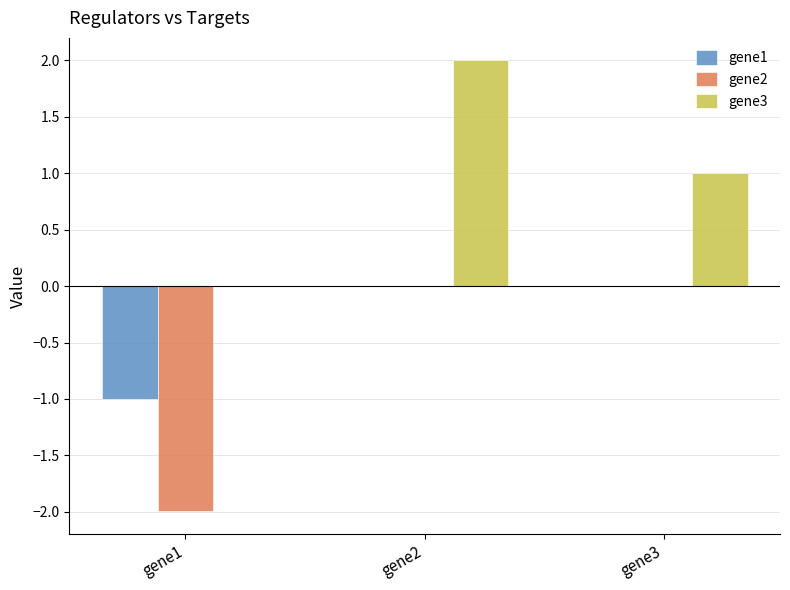

The gene1 series shows 0.7 at gene2. True or false?

False